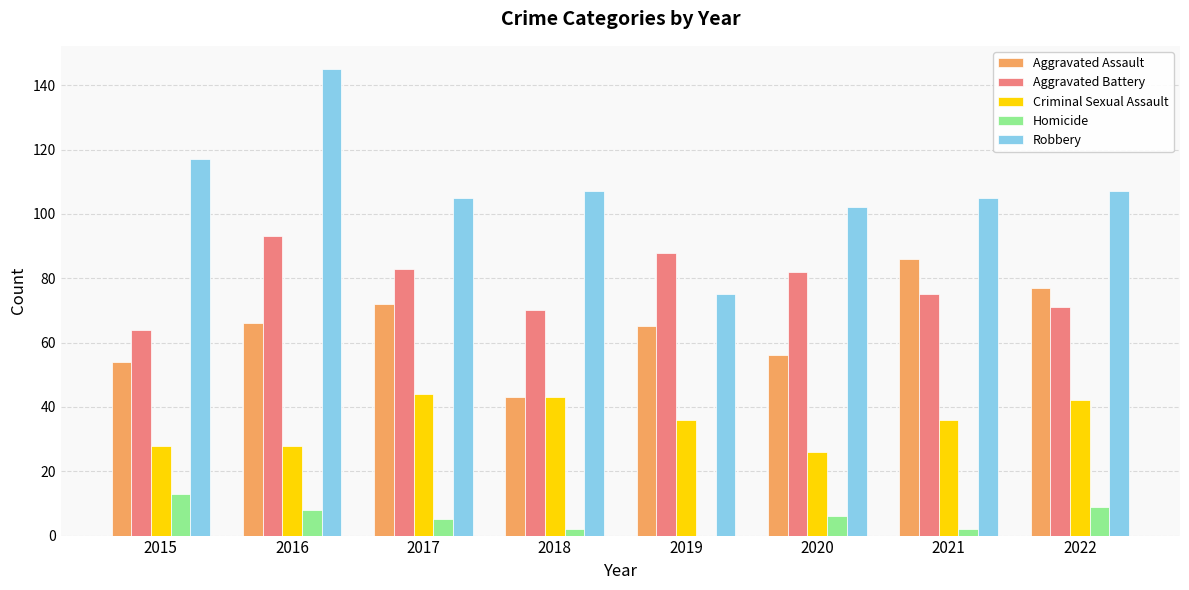

What is the total value across all series at 2015?

276